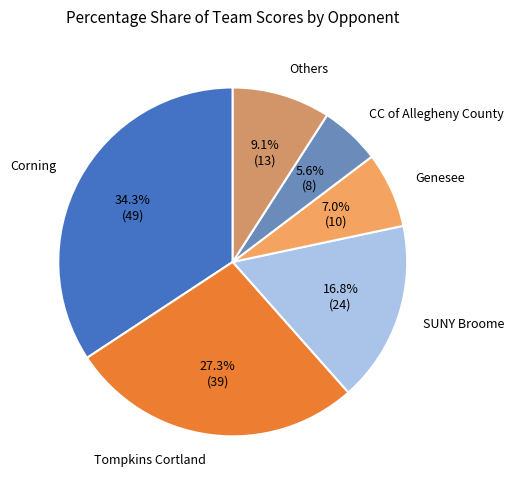

Is there any slice that represents more than half of the pie?

No